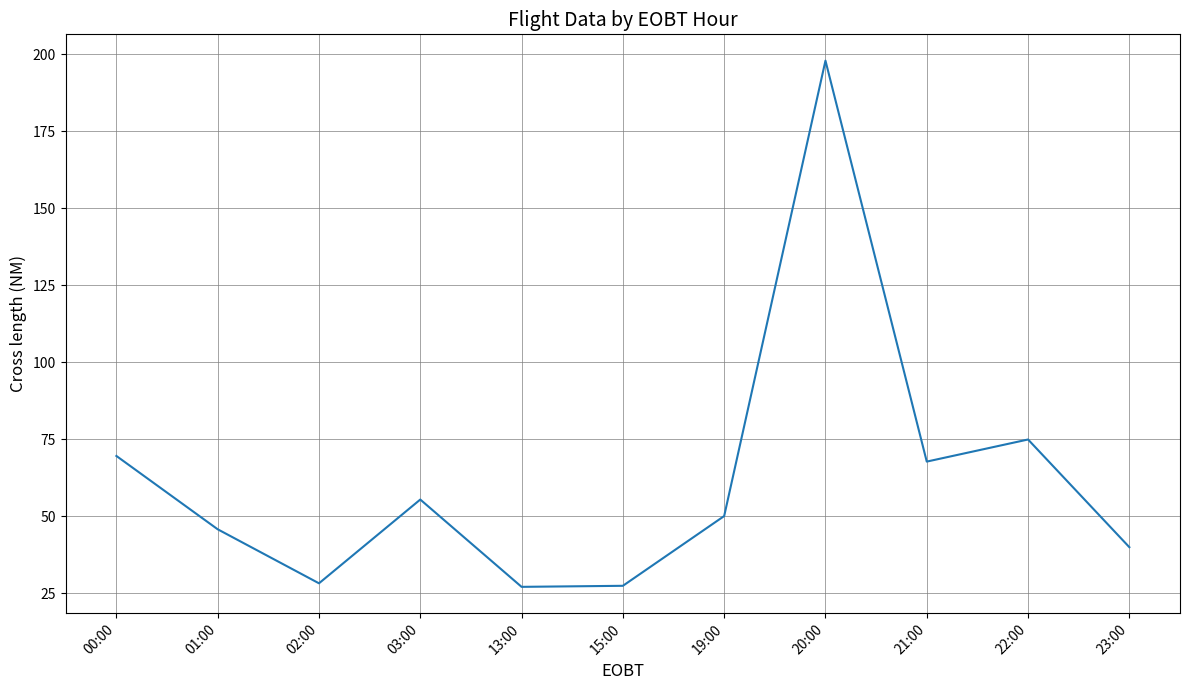

What is the sum of the values at 20:00 and 22:00?

272.9